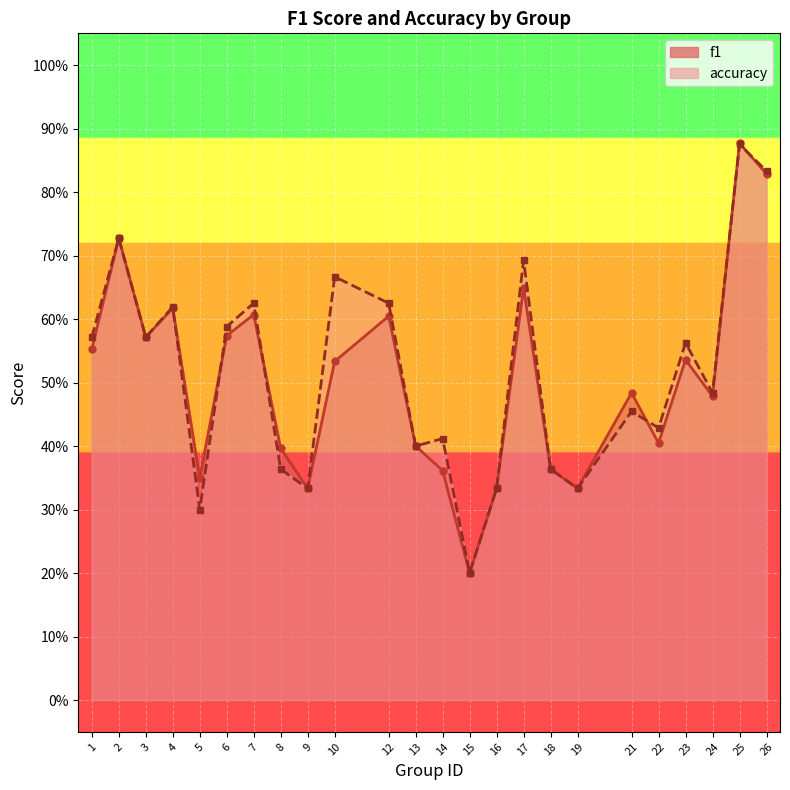

Reading left to right, list all the values displayed in this chart.

f1: 1=0.6	2=0.7	3=0.6	4=0.6	5=0.3	6=0.6	7=0.6	8=0.4	9=0.3	10=0.5	12=0.6	13=0.4	14=0.4	15=0.2	16=0.3	17=0.6	18=0.4	19=0.3	21=0.5	22=0.4	23=0.5	24=0.5	25=0.9	26=0.8
accuracy: 1=0.6	2=0.7	3=0.6	4=0.6	5=0.3	6=0.6	7=0.6	8=0.4	9=0.3	10=0.7	12=0.6	13=0.4	14=0.4	15=0.2	16=0.3	17=0.7	18=0.4	19=0.3	21=0.5	22=0.4	23=0.6	24=0.5	25=0.9	26=0.8